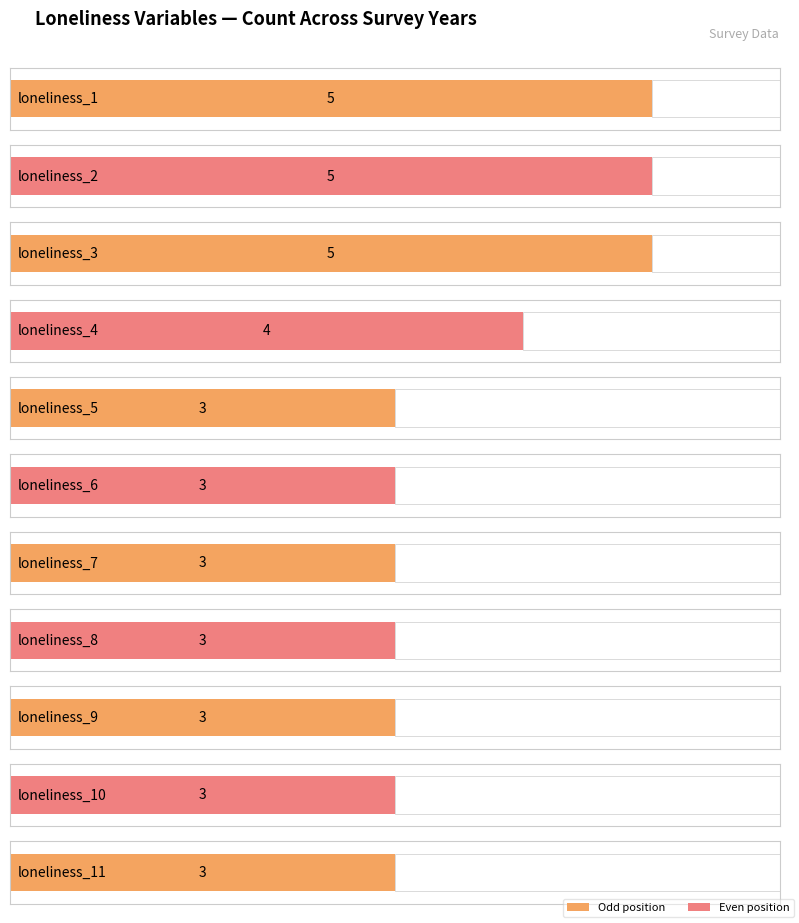

Are the bars grouped side by side (vs. stacked)?

Yes